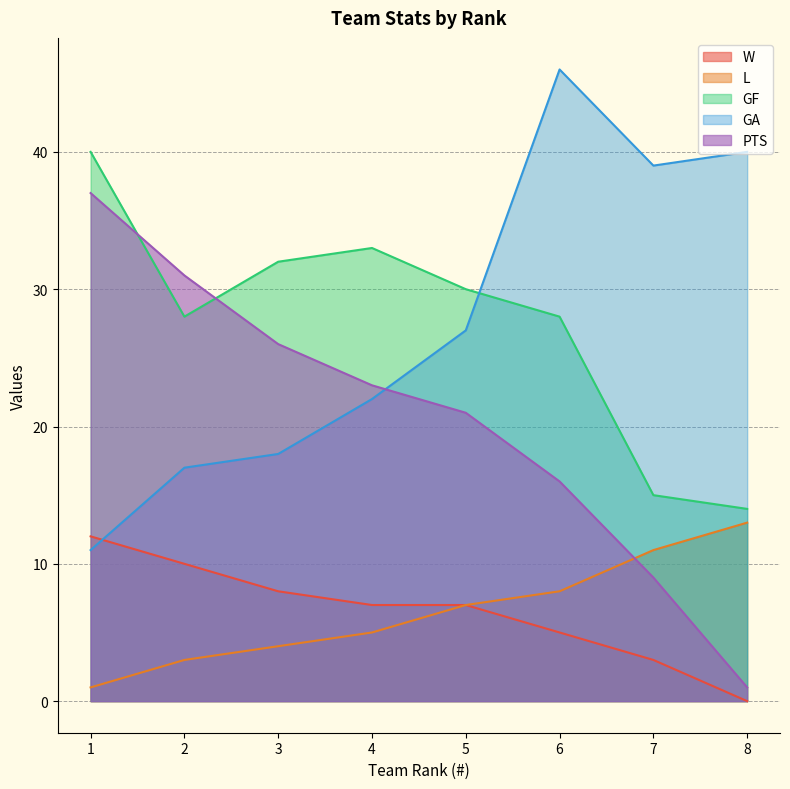

Where is L nearest to the value 7?

5